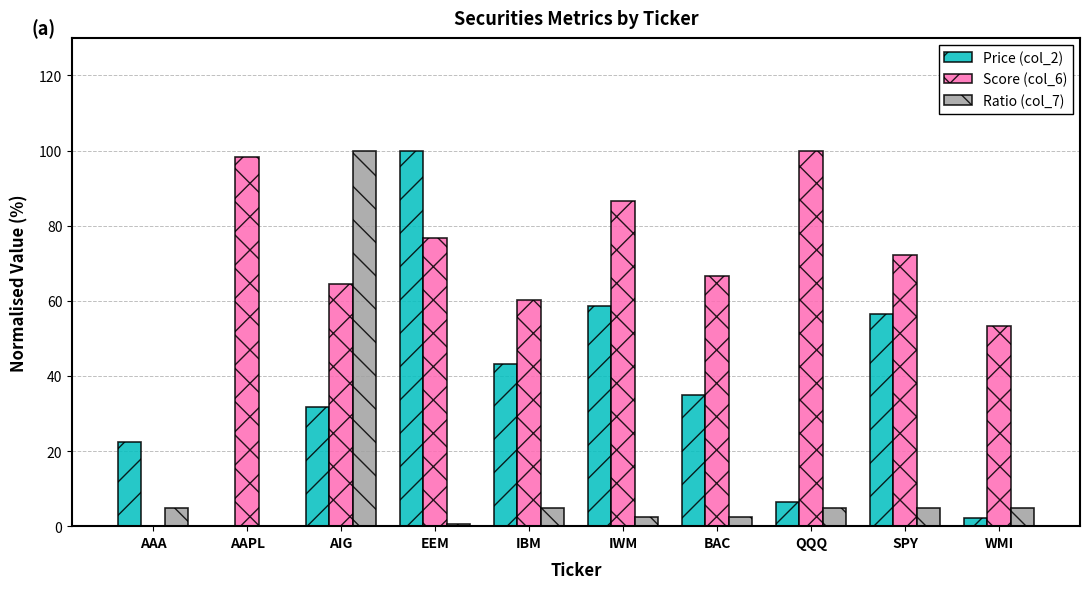

The value of Price (col_2) at BAC is 35.0. True or false?

True